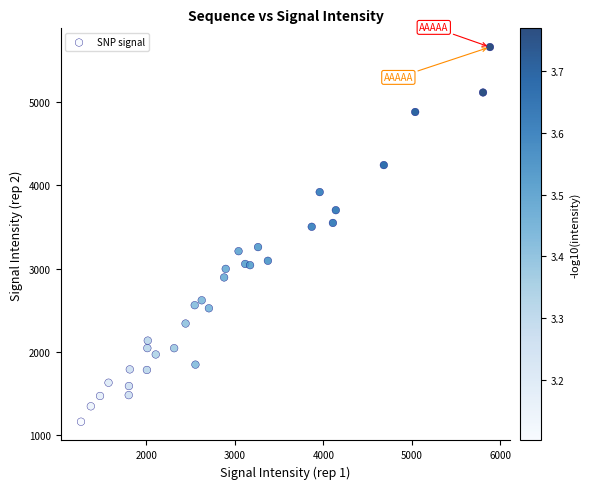

What is the range of X values (max minus min)?

4617